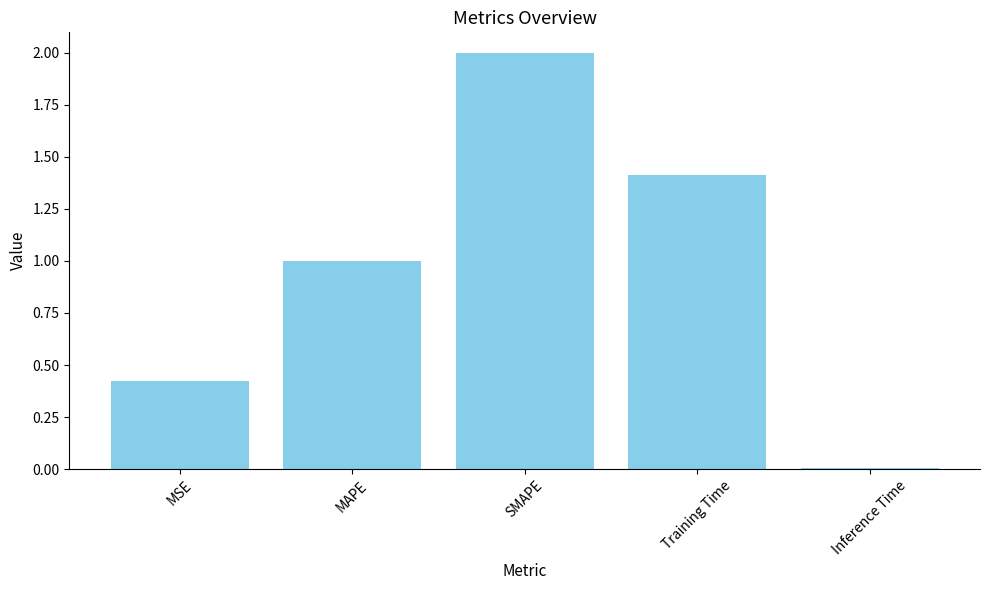

What is the difference between the values at Inference Time and MAPE?

1.0